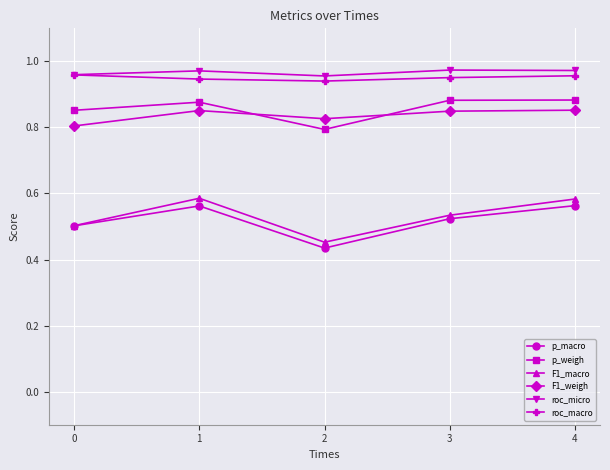

Which series has the widest spread of values?

F1_macro